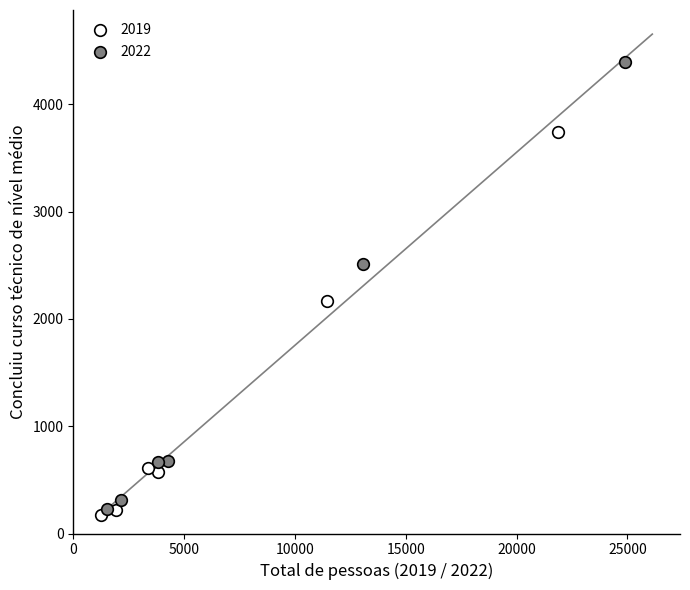

Which series contains the highest Y value?

2022